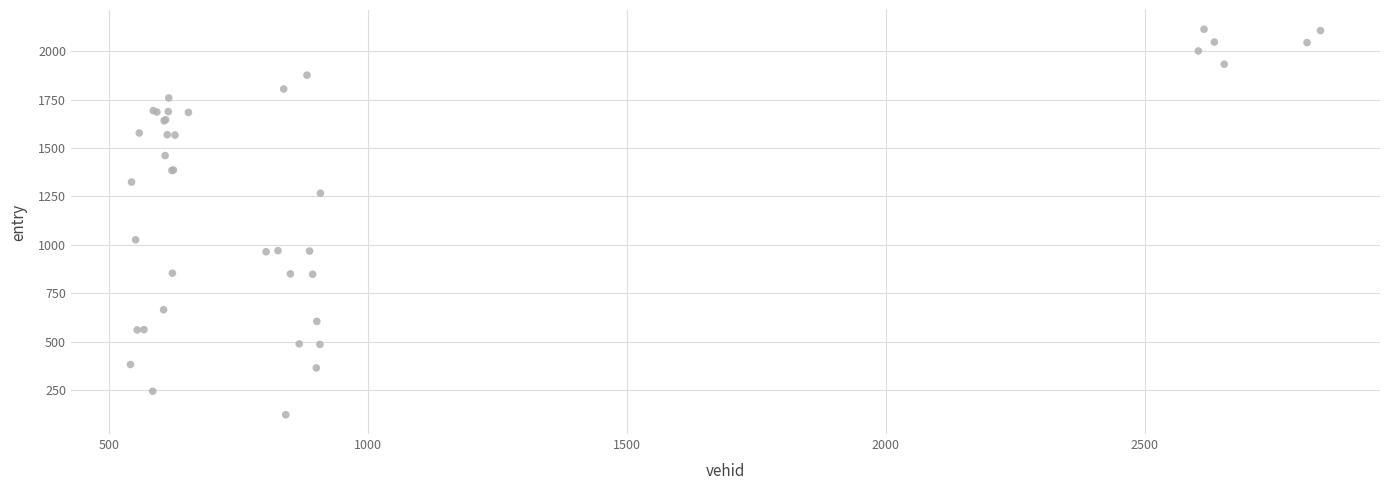

What Y value in the scatter plot is closest to 1118?

1026.3